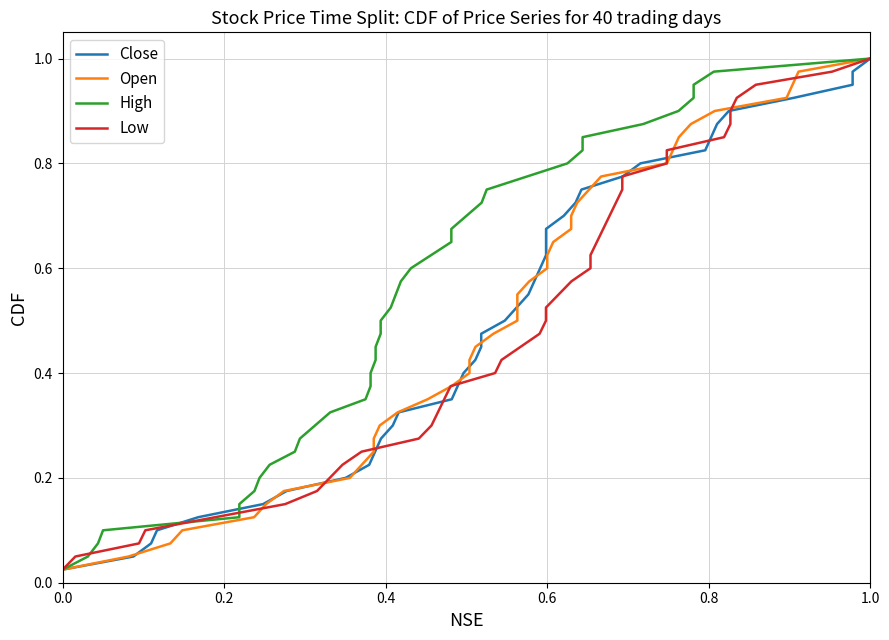

True or false: Close has more than 1 points higher than both neighbors.

False